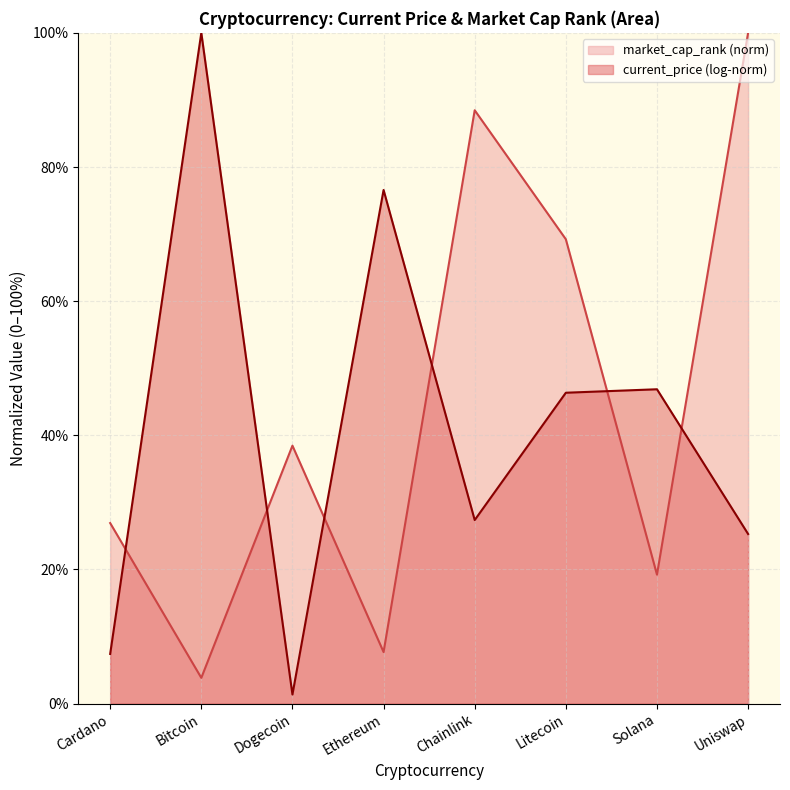

How many values are below 38?

4